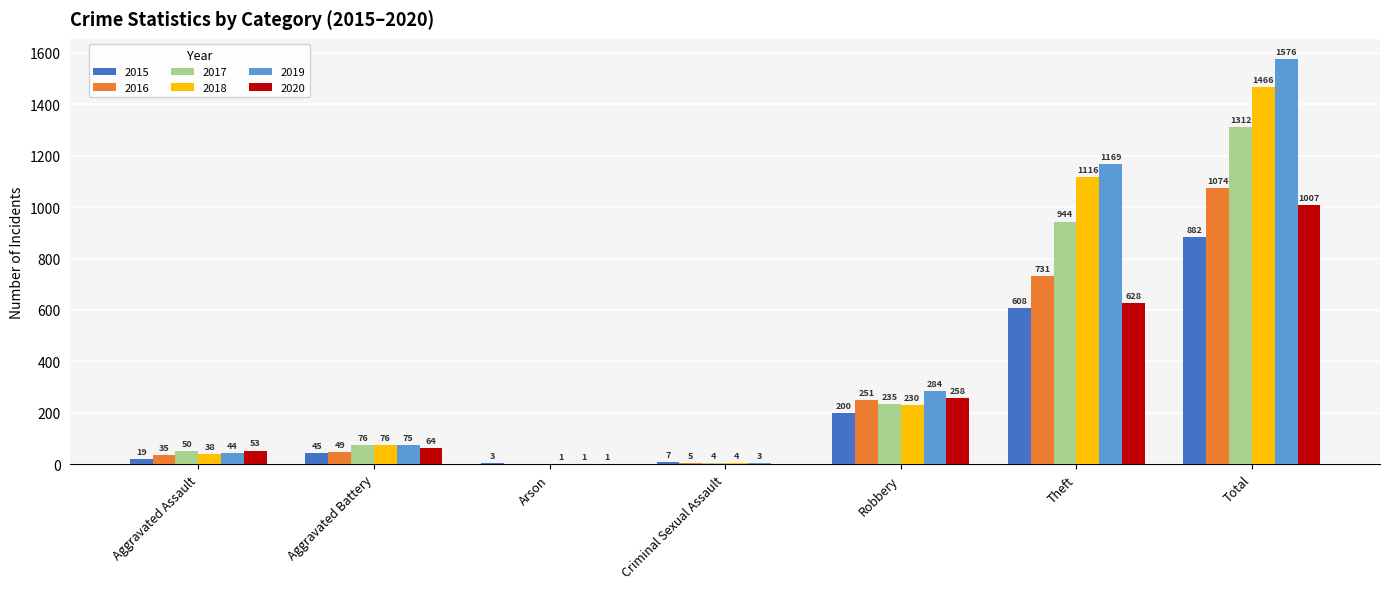

What are all the series names shown in the legend?

2015, 2016, 2017, 2018, 2019, 2020